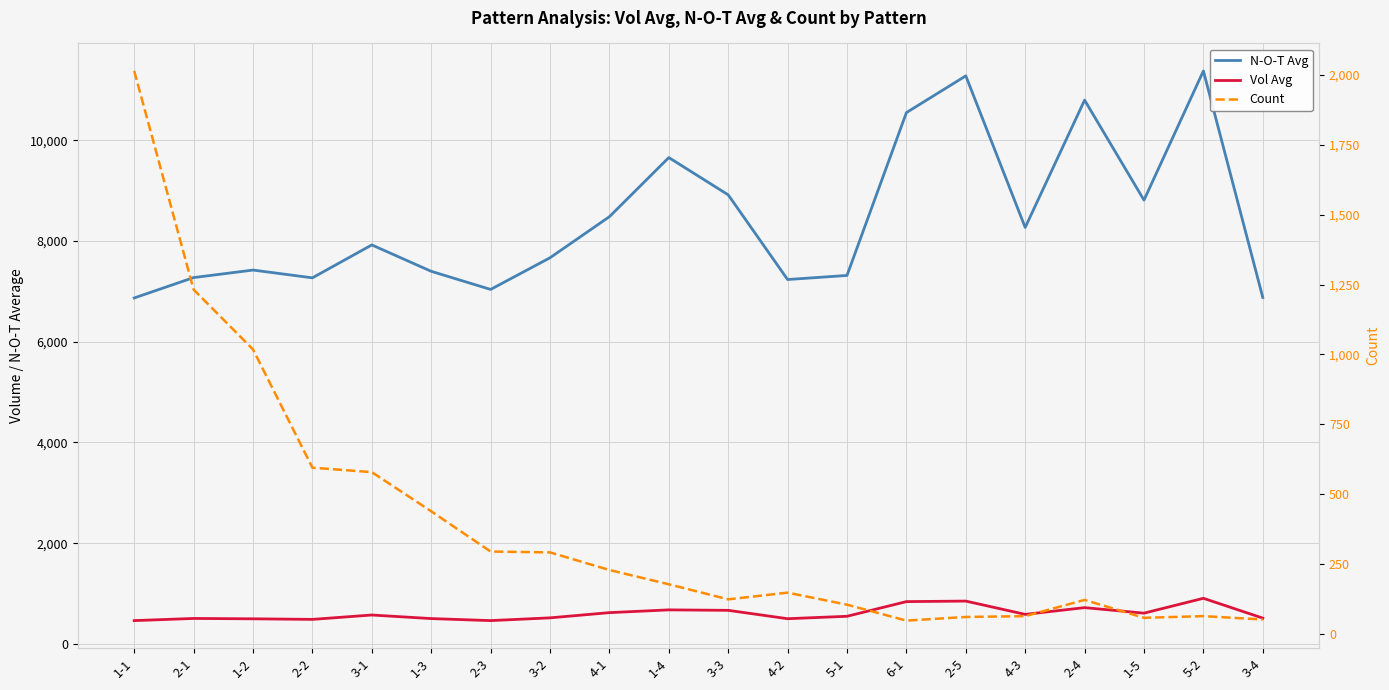

True or false: N-O-T Avg and Vol Avg cross at least once.

False